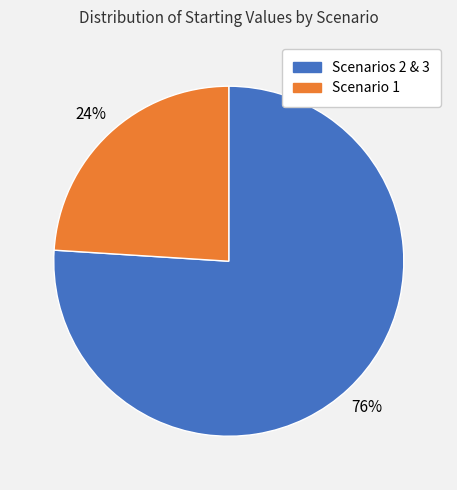

To the nearest percent, what is the average slice percentage?

50%